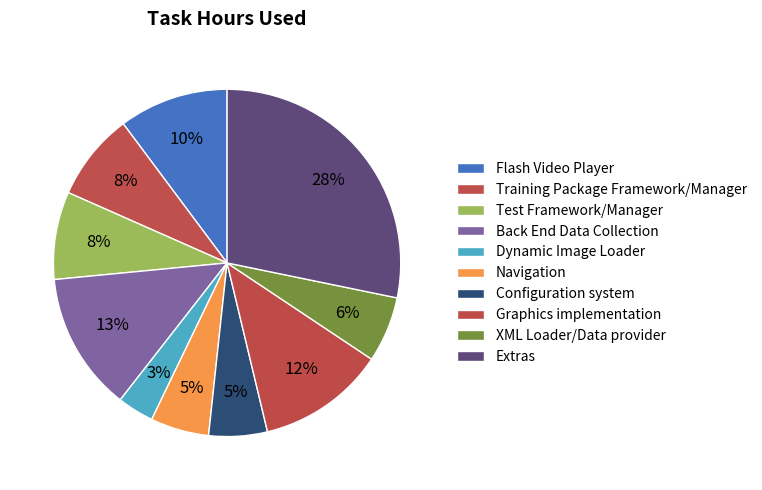

To the nearest percent, what is the difference between the Dynamic Image Loader and Test Framework/Manager slice percentages?

5%